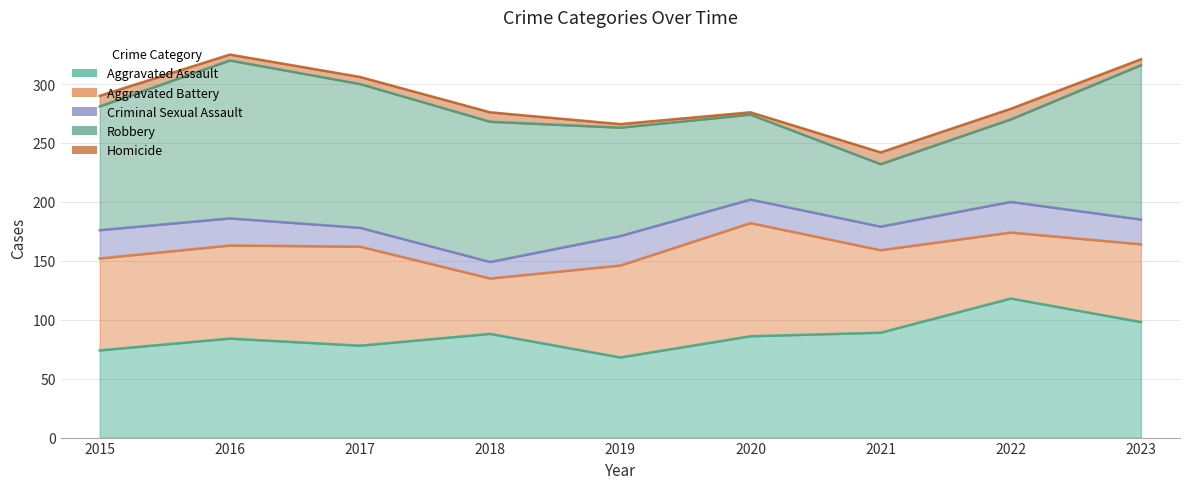

Where do Aggravated Battery and Robbery first cross each other?

2019 and 2020